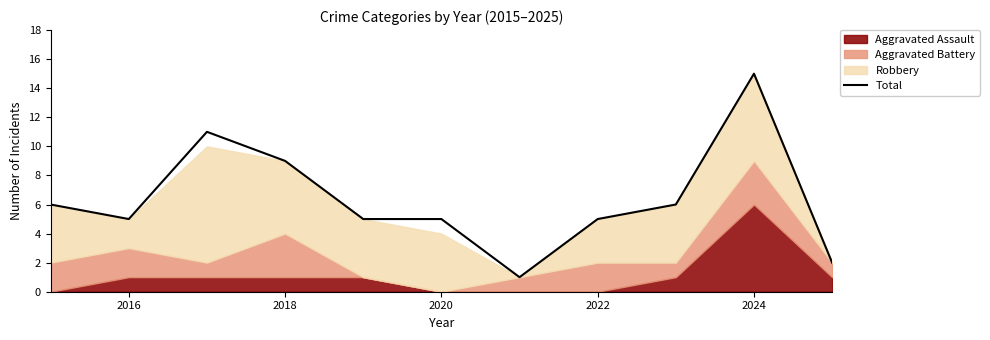

Reading left to right, extract all data points from this chart.

6	5	11	9	5	5	1	5	6	15	2